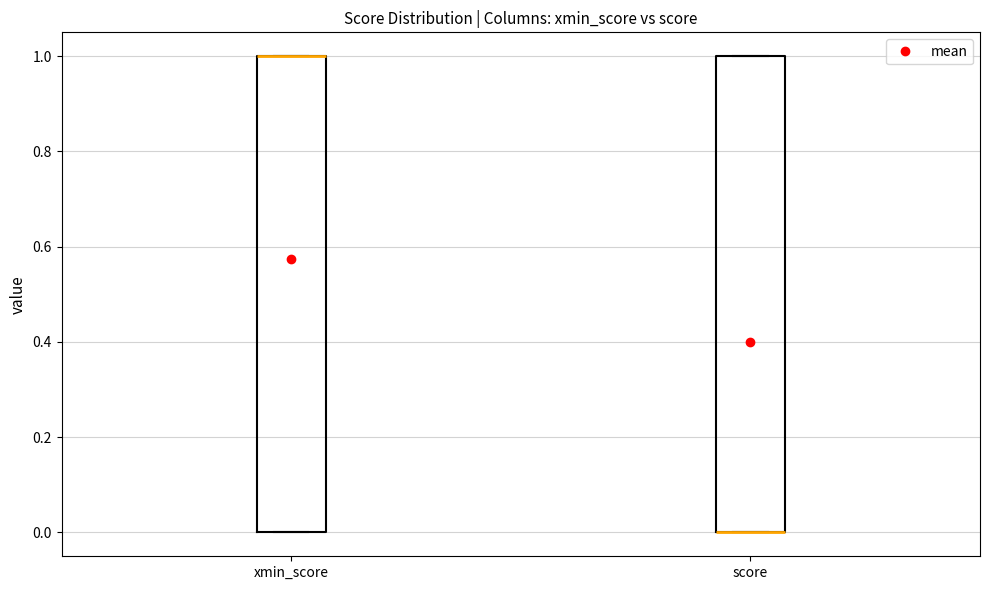

Where is the upper edge of the box for score on the y-axis? The values are not printed on the chart, so give them approximately, as read against the axis.

1